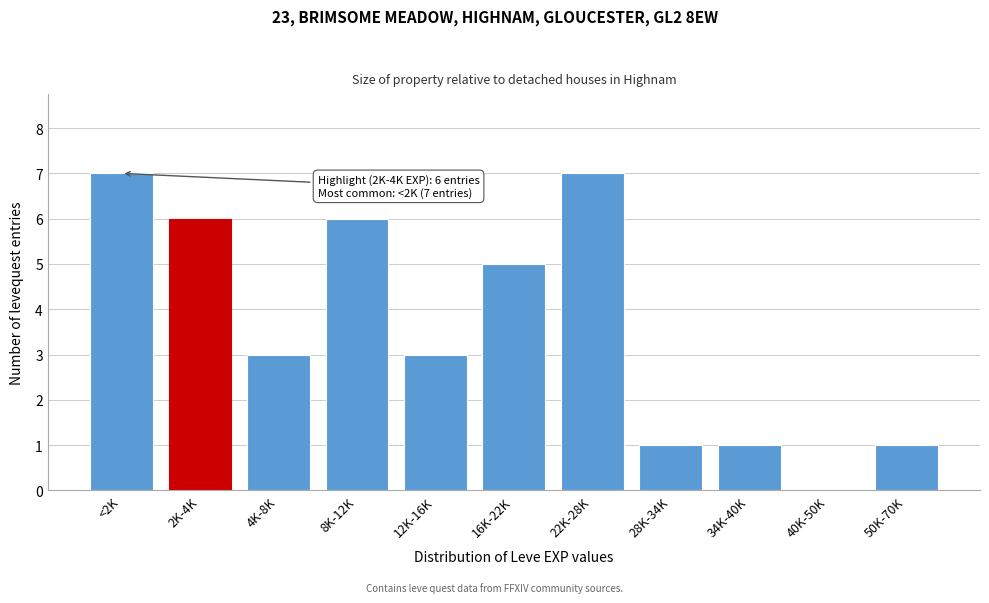

Reading right to left, what are all the values shown in this chart?

50K-70K=1	40K-50K=0	34K-40K=1	28K-34K=1	22K-28K=7	16K-22K=5	12K-16K=3	8K-12K=6	4K-8K=3	2K-4K=6	<2K=7